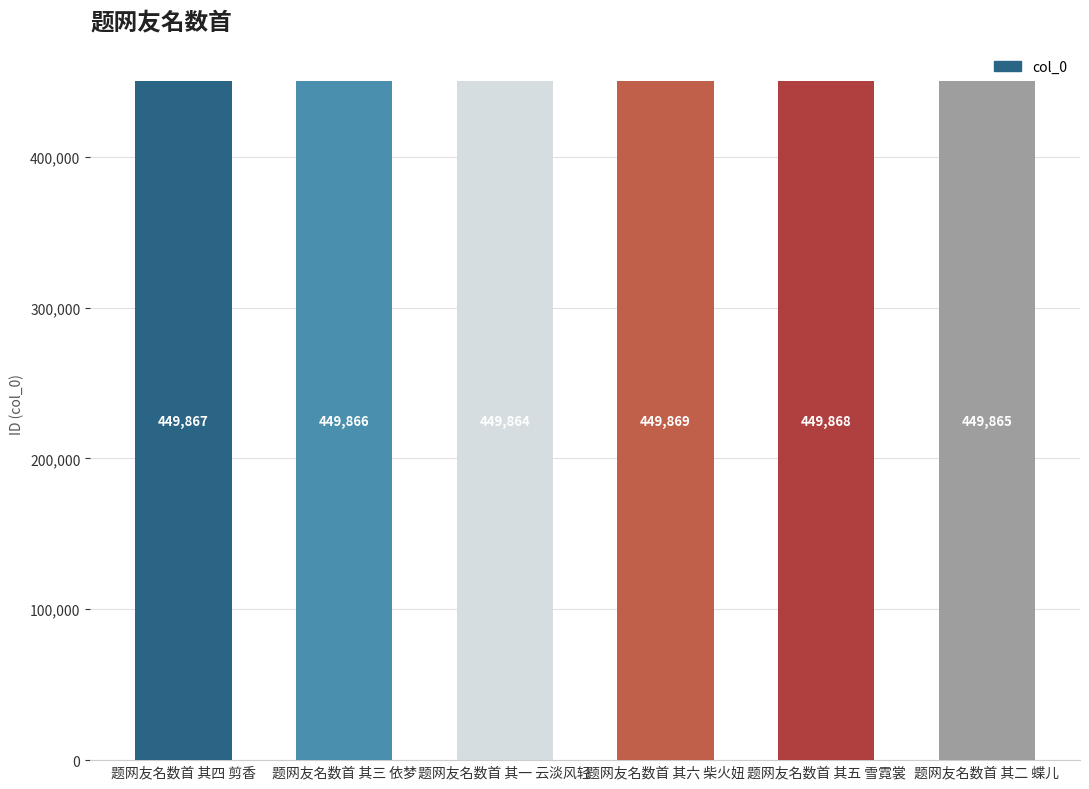

Count the number of categories in the chart.

6